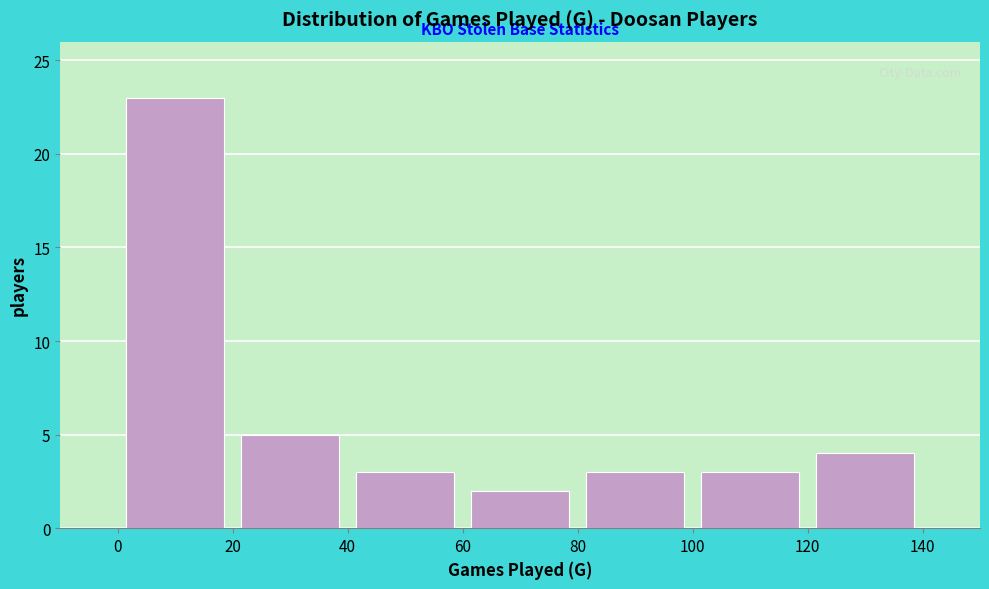

Reading left to right, list every bar in this chart as the range it spans on the x-axis followed by its height. The values are not printed on the chart, so give them approximately, as read against the axis.

0 to 20: 23
20 to 40: 5
40 to 60: 3
60 to 80: 2
80 to 100: 3
100 to 120: 3
120 to 140: 4